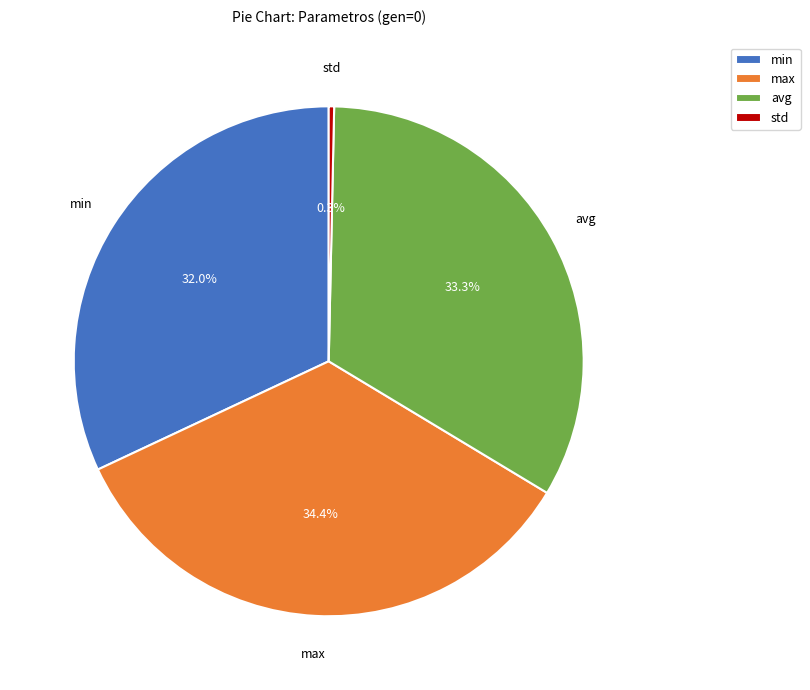

Which has a higher value, min or std?

min